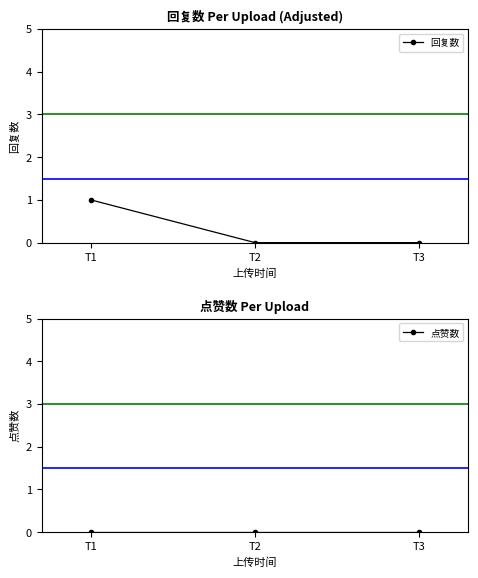

Reading right to left, what are all the values shown in this chart?

回复数: 0	0	1
点赞数: 0	0	0